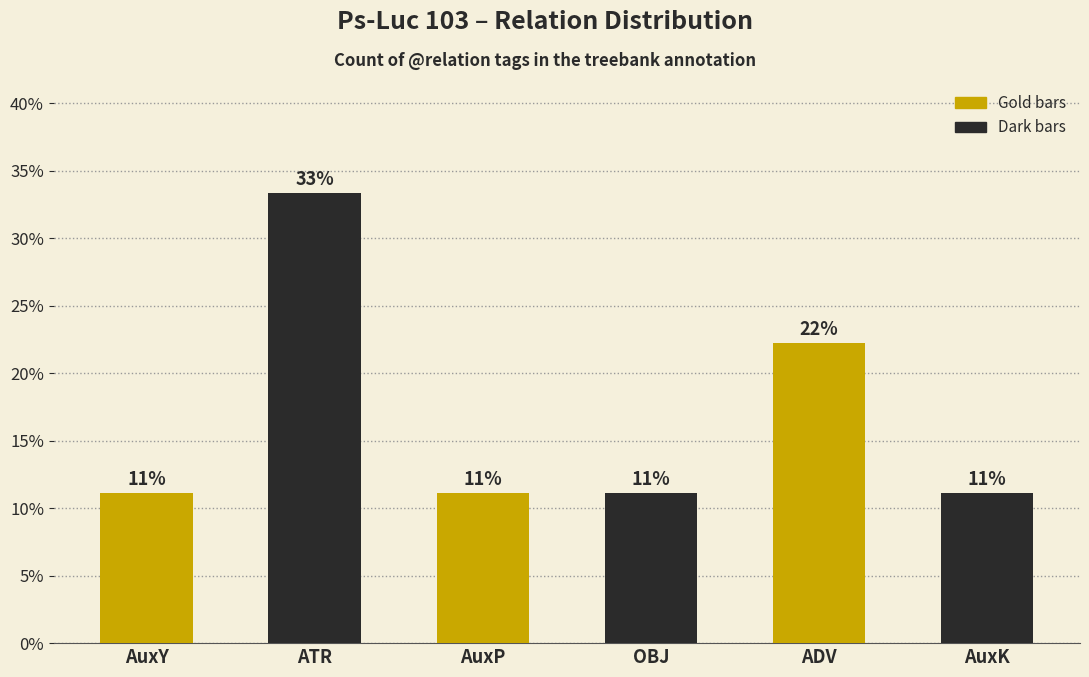

True or false: the data shows 11.1 at AuxK.

True